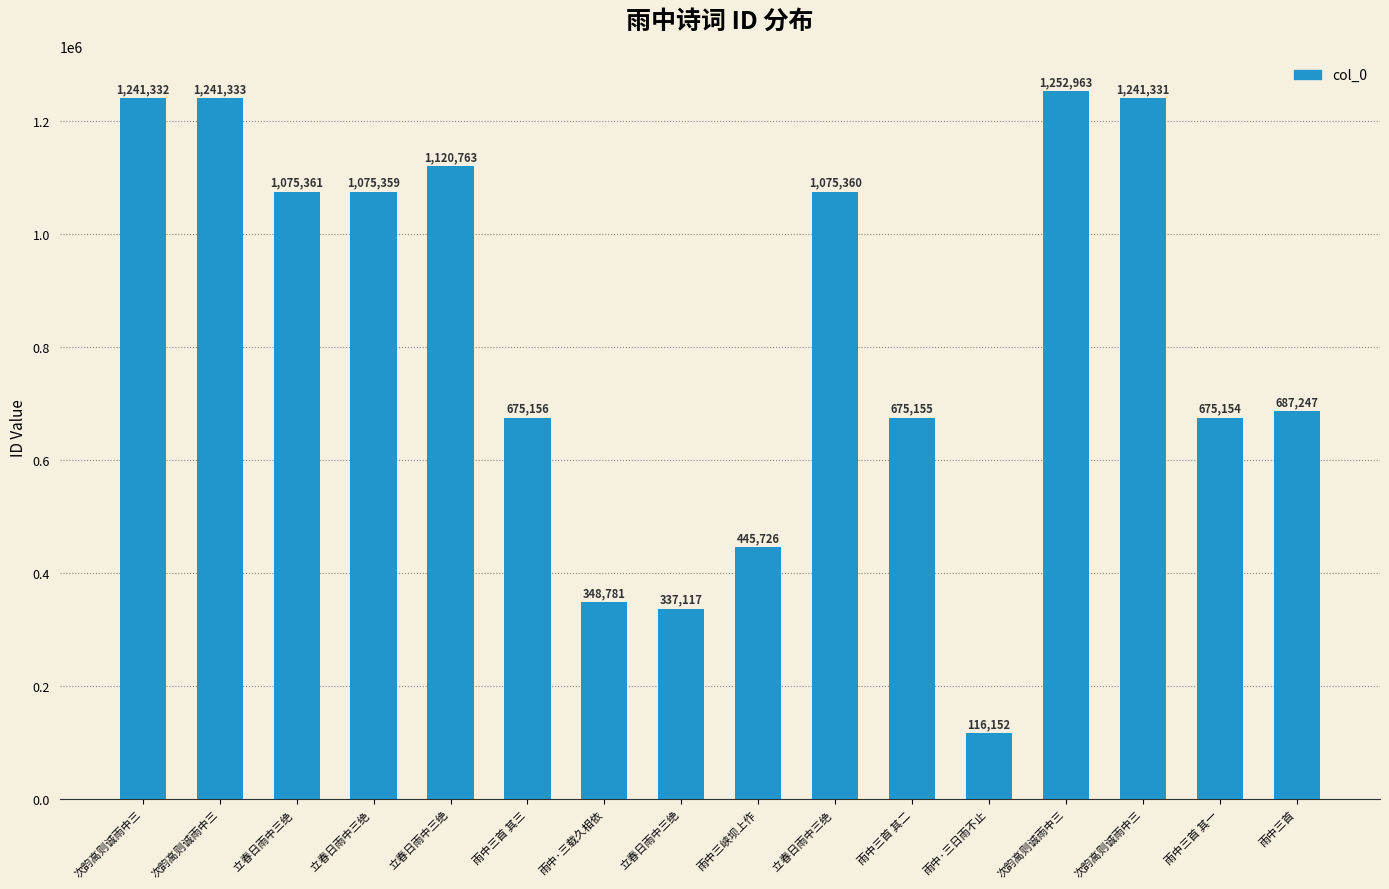

How many bars are there in total?

16